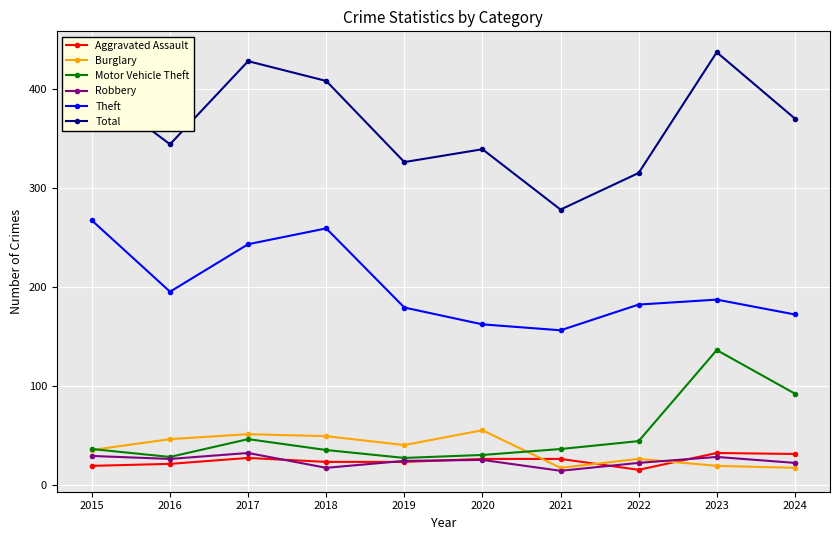

What is the highest value of the Aggravated Assault series?

32